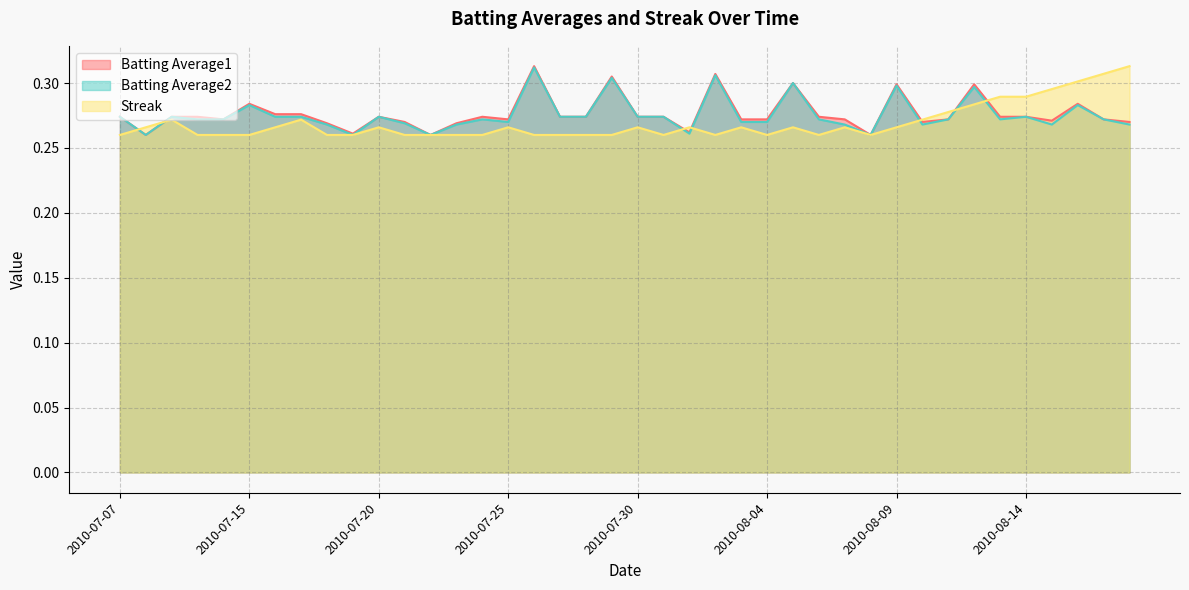

The Batting Average2 series shows 0.3 at 2010-08-11. True or false?

True